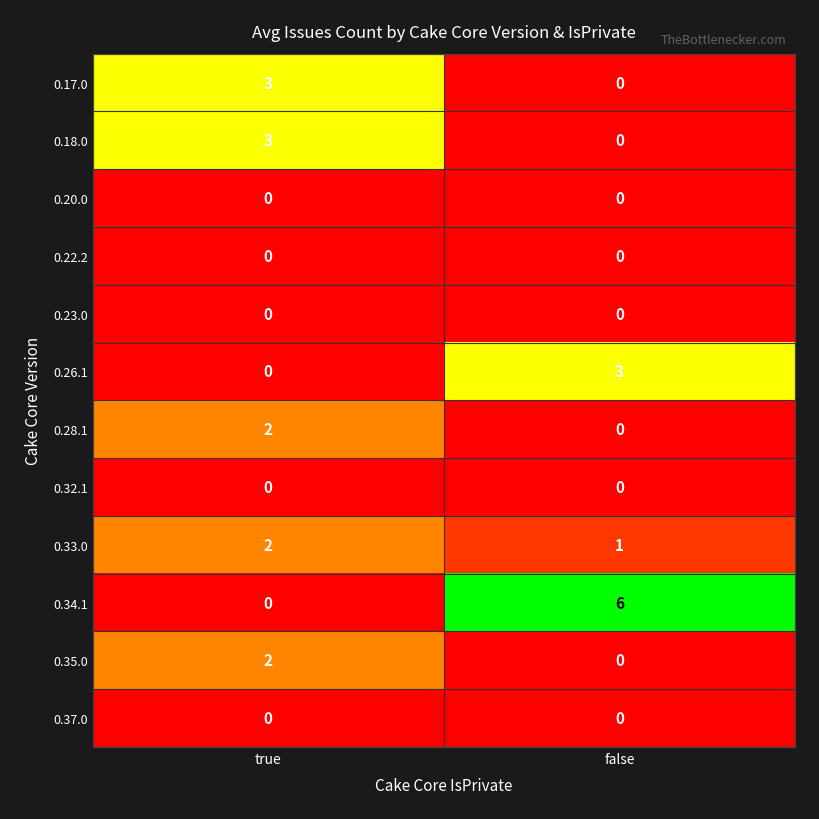

What is the approximate value of 0.34.1 at false?

6